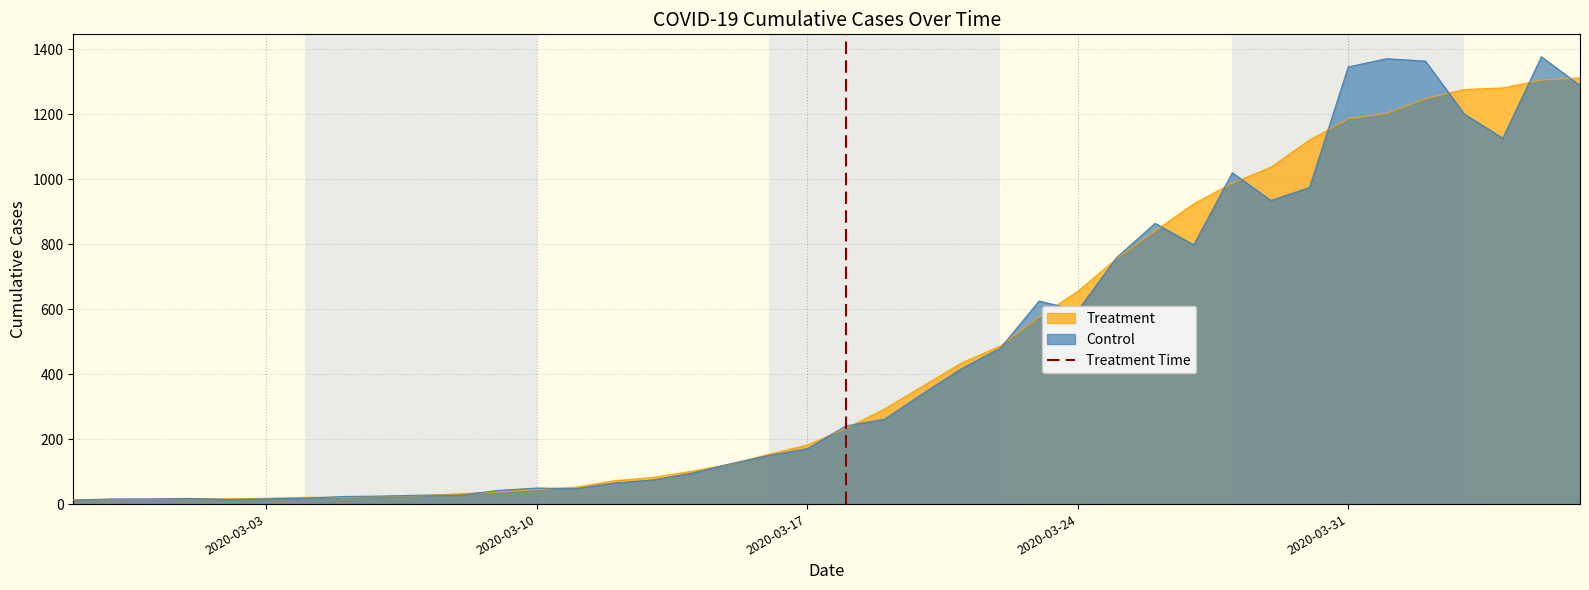

What is the maximum value for Treatment?

1312.0